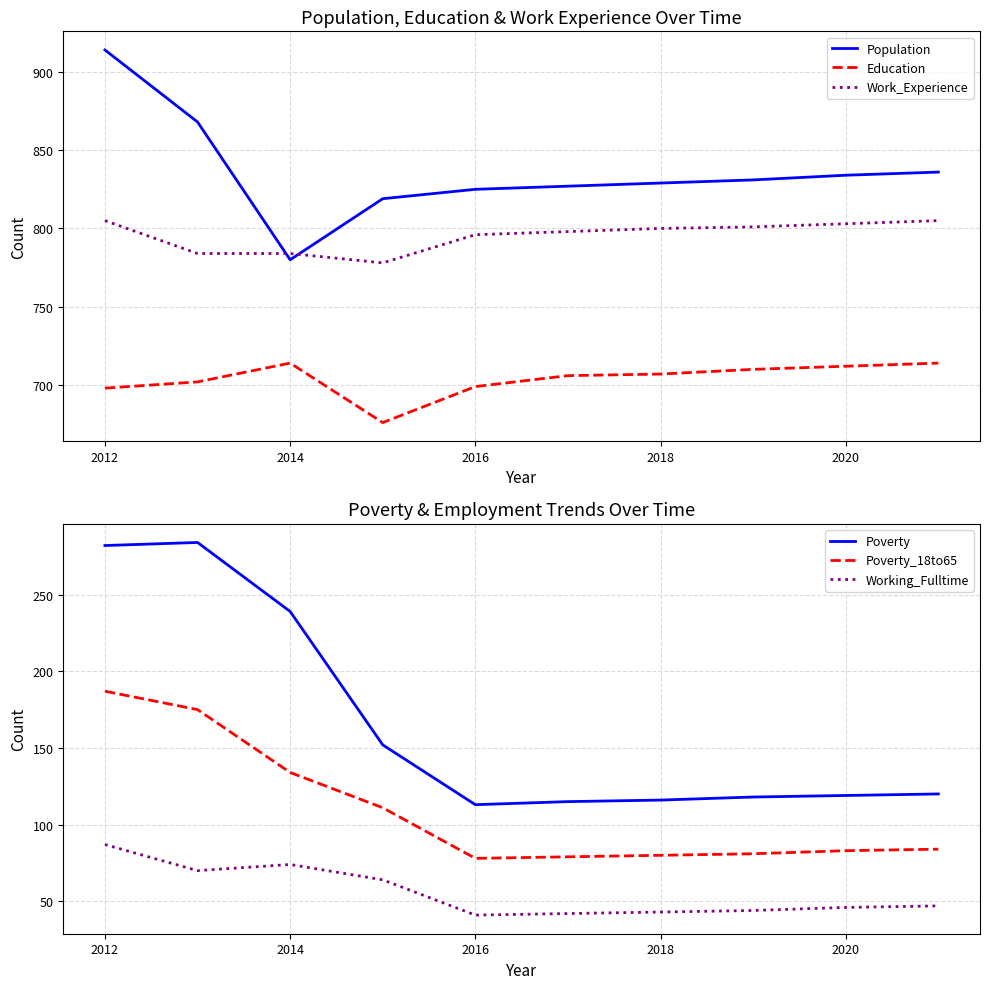

True or false: Poverty and Poverty_18to65 cross at least once.

False